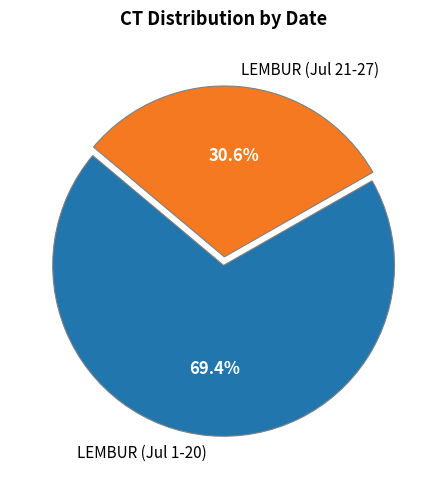

Rank the categories by value from lowest to highest.

LEMBUR (Jul 21-27), LEMBUR (Jul 1-20)